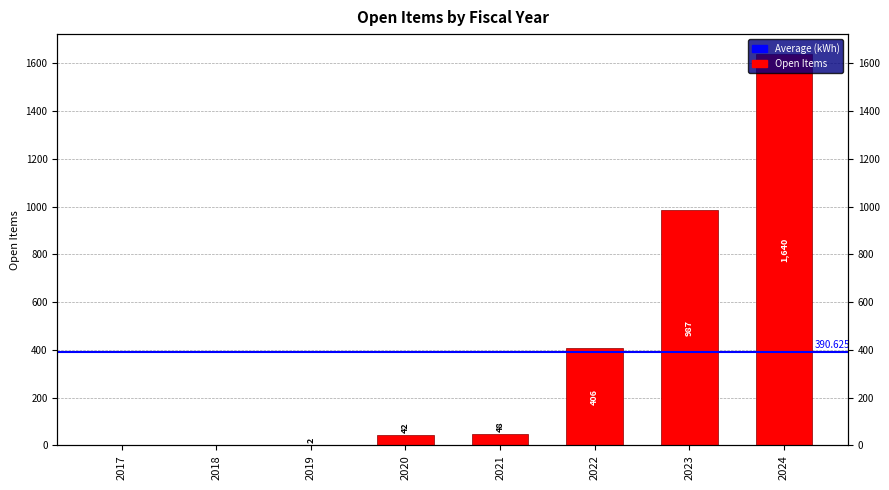

Are the bars grouped side by side (vs. stacked)?

No